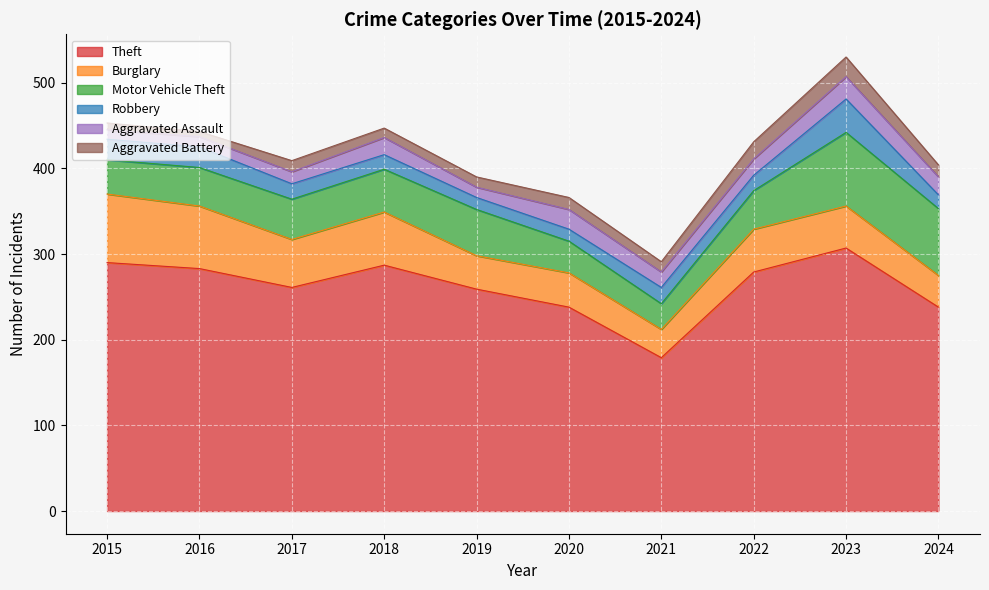

Is the value of Aggravated Assault at 2024 greater than the value of Robbery at 2024?

Yes